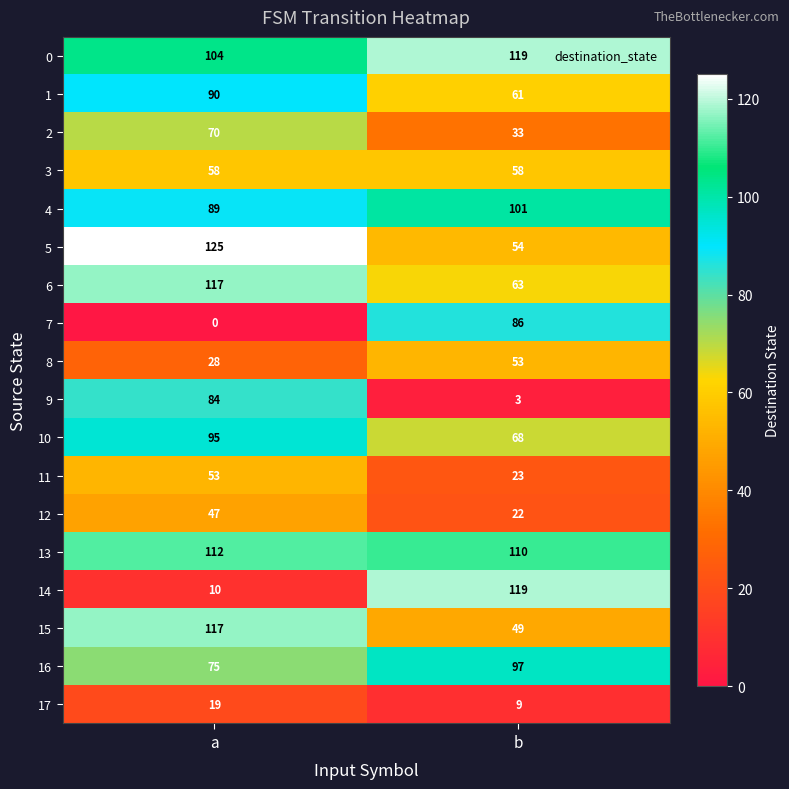

The value of 14 at b is 119. True or false?

True